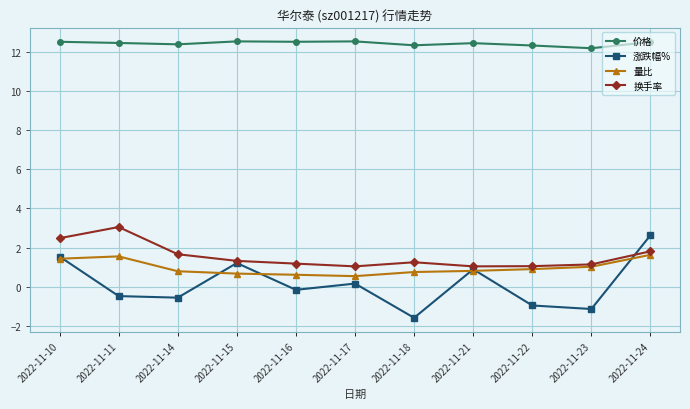

What is the value of the 涨跌幅% point at the 3rd from the left?

-0.6